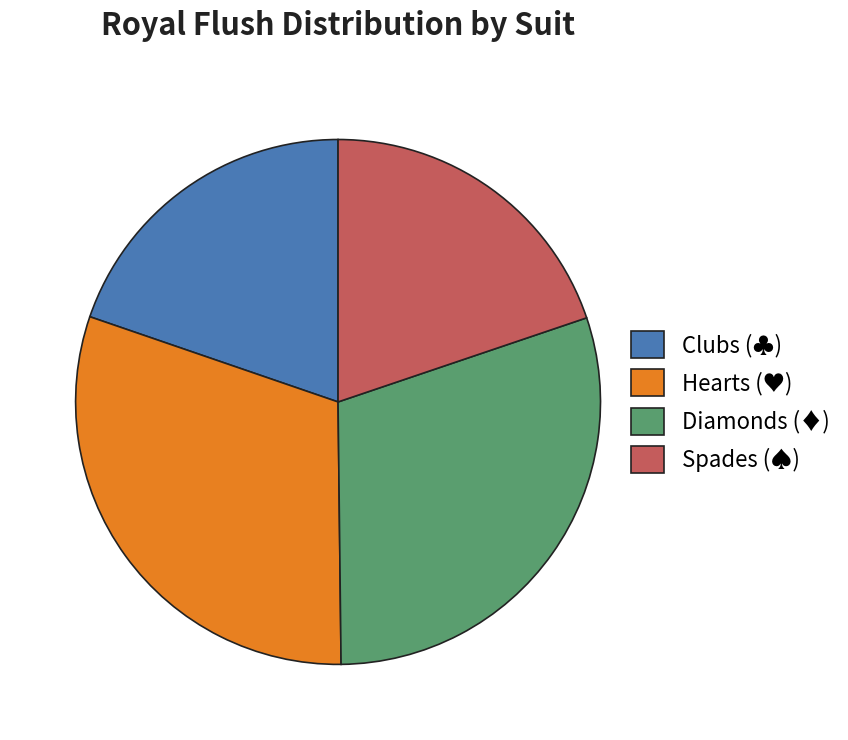

Is Hearts (♥) the majority of the pie?

No